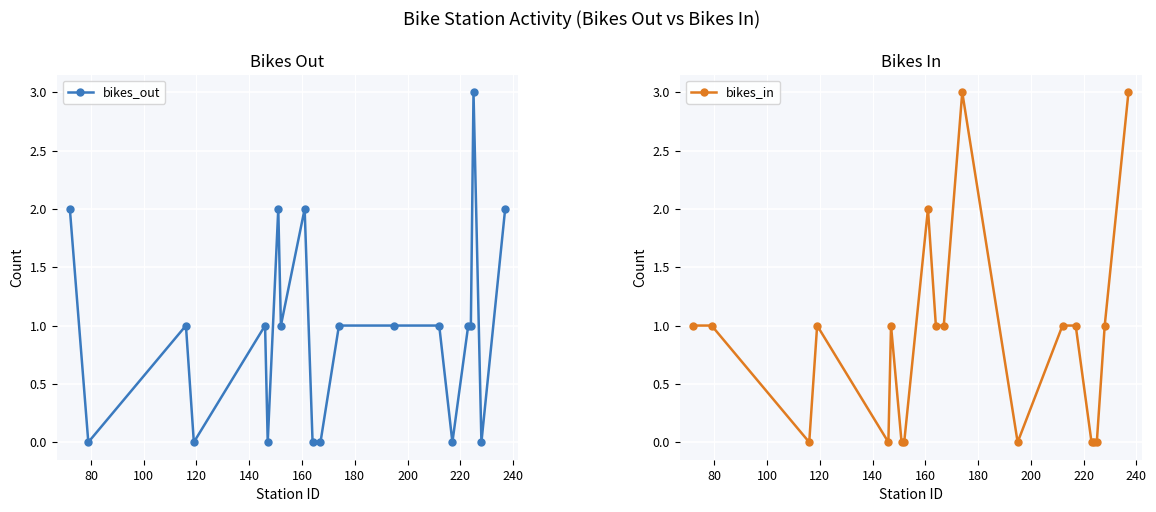

At how many categories does at least one series exceed 0?

20